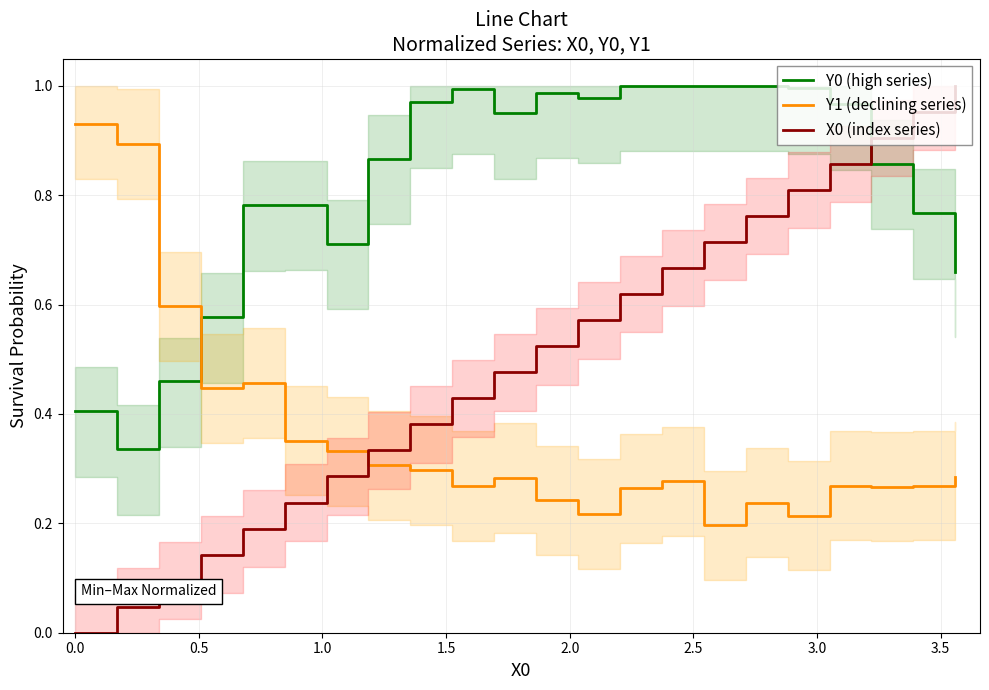

How many categories are shown in the chart?

22